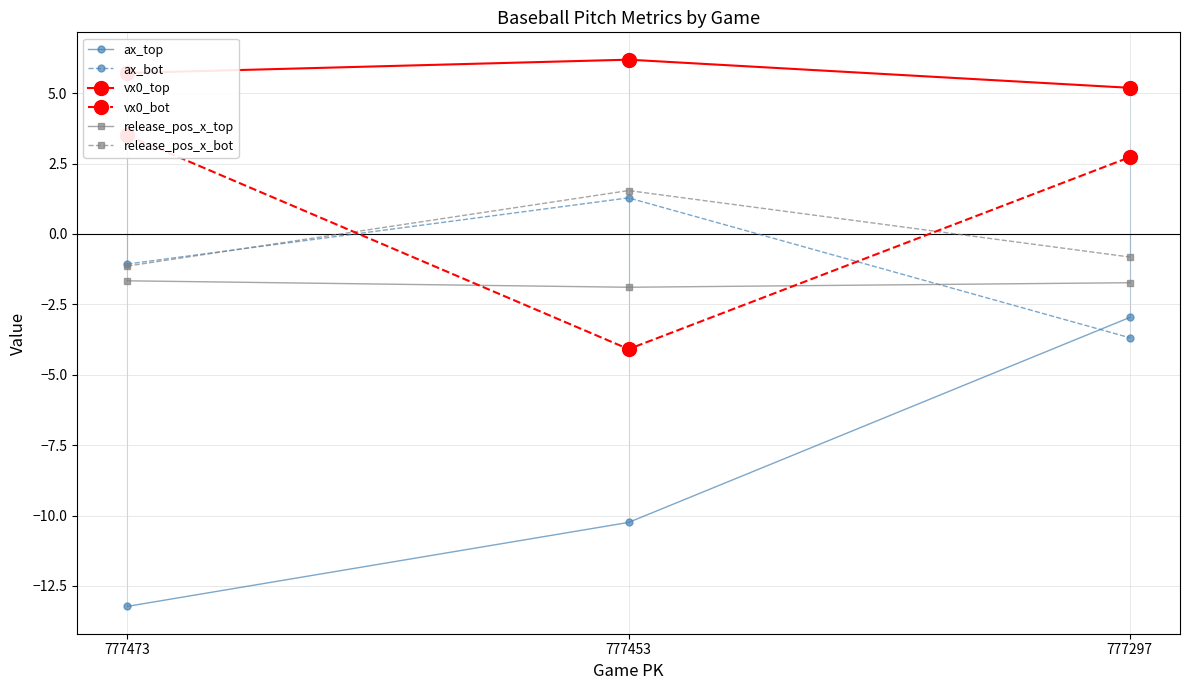

Which has a higher value, 777297 or 777453?

777297